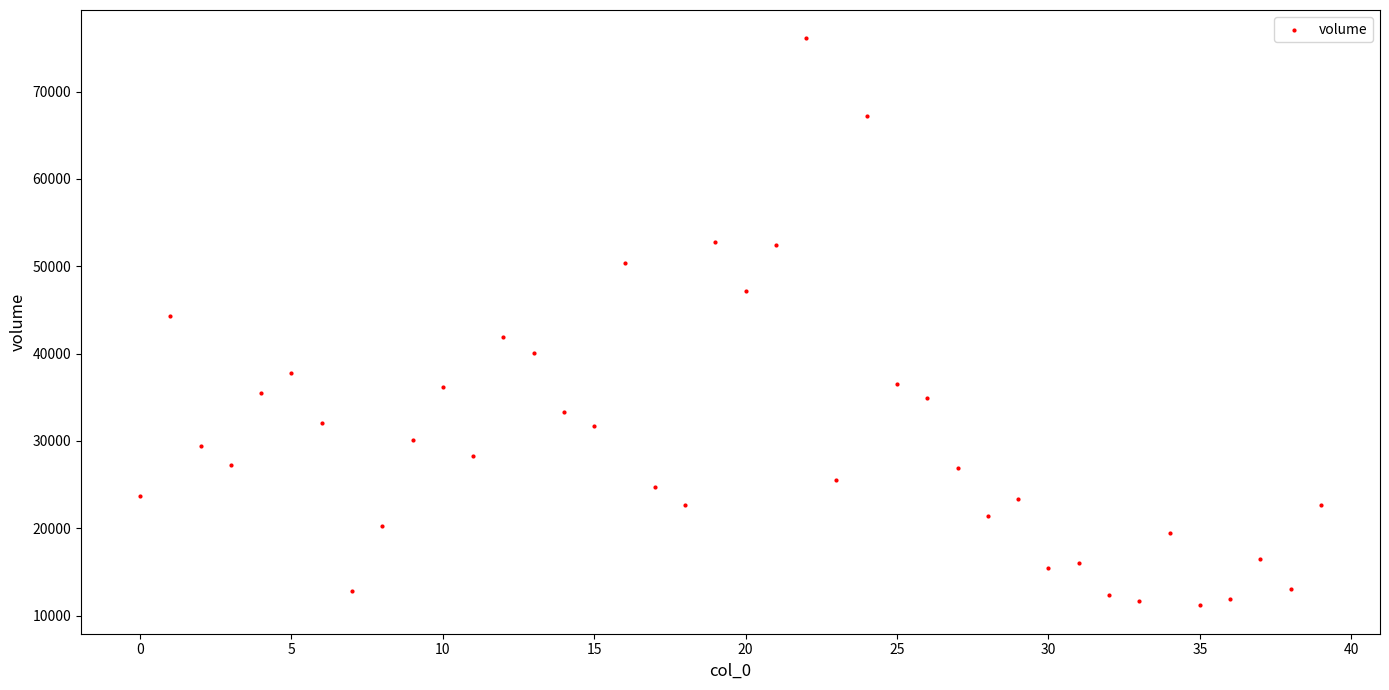

What is the range of Y values (max minus min)?

64921.5